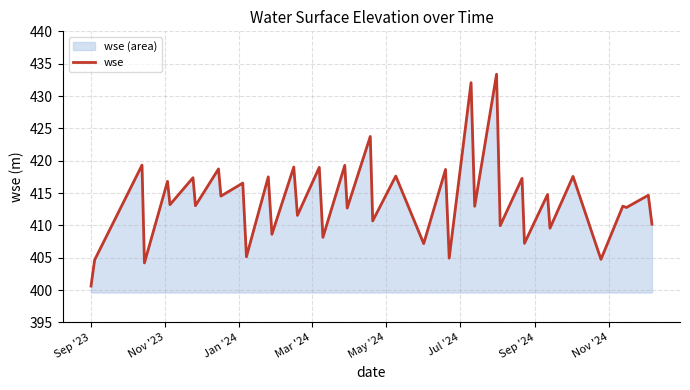

What is the smallest value displayed?

400.6